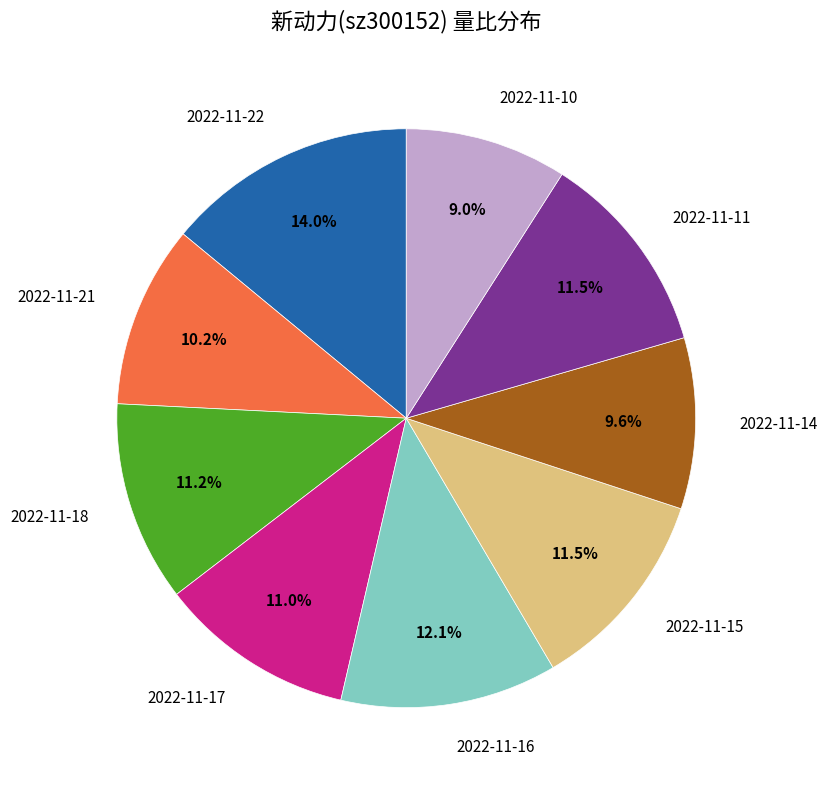

Combined, what portion of the pie is 2022-11-14 and 2022-11-16?

21.7%